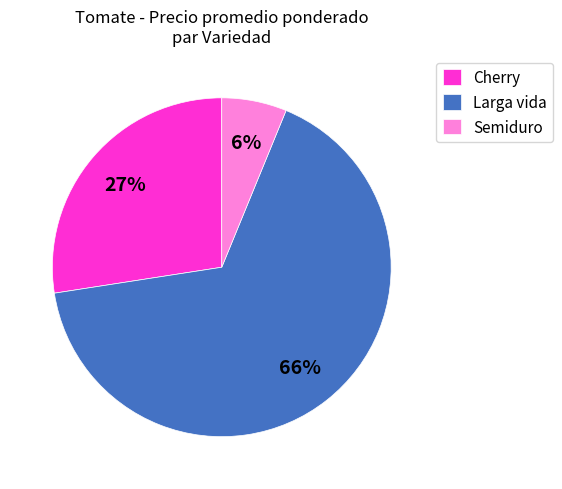

Is the sum of Larga vida and Semiduro greater than half?

Yes